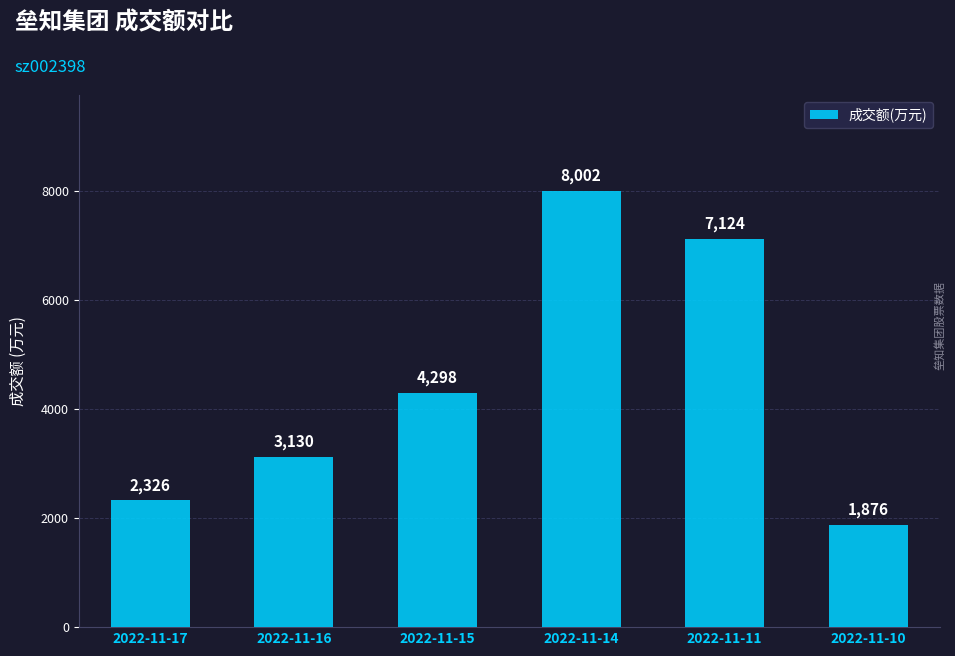

Rank the categories by value from lowest to highest.

2022-11-10, 2022-11-17, 2022-11-16, 2022-11-15, 2022-11-11, 2022-11-14